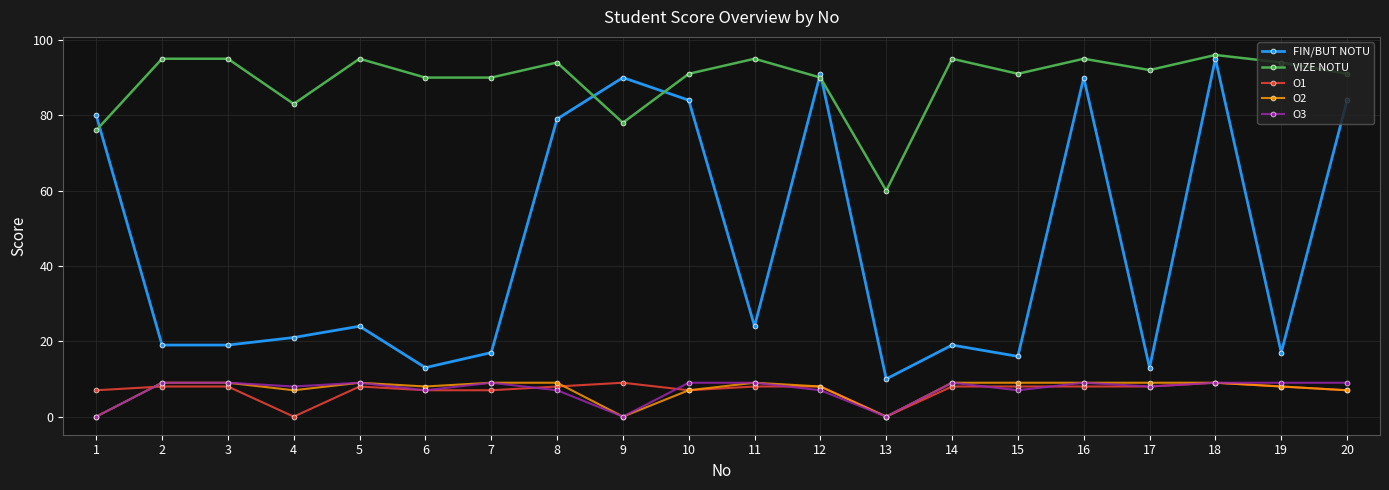

What are all the series names shown in the legend?

FIN/BUT NOTU, VIZE NOTU, O1, O2, O3